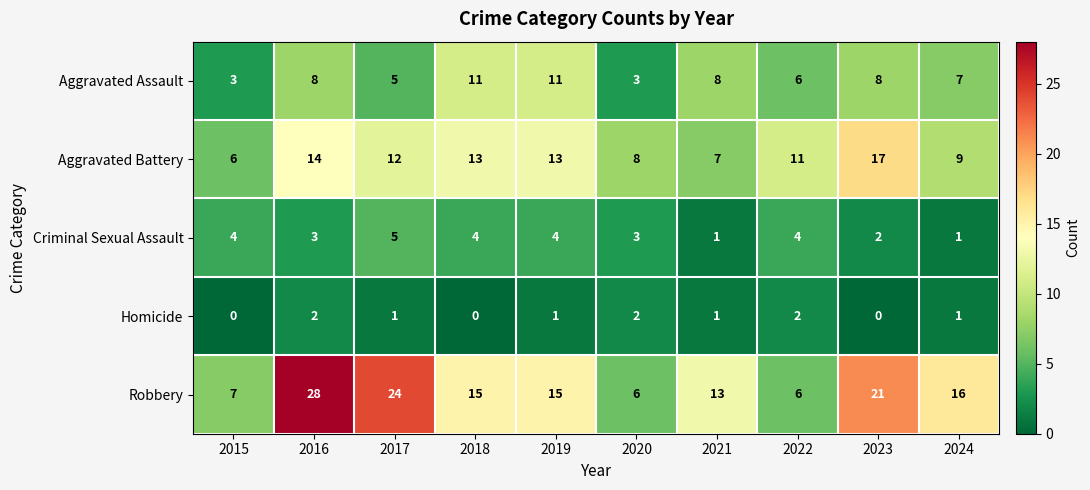

What is the average value of the Criminal Sexual Assault series?

3